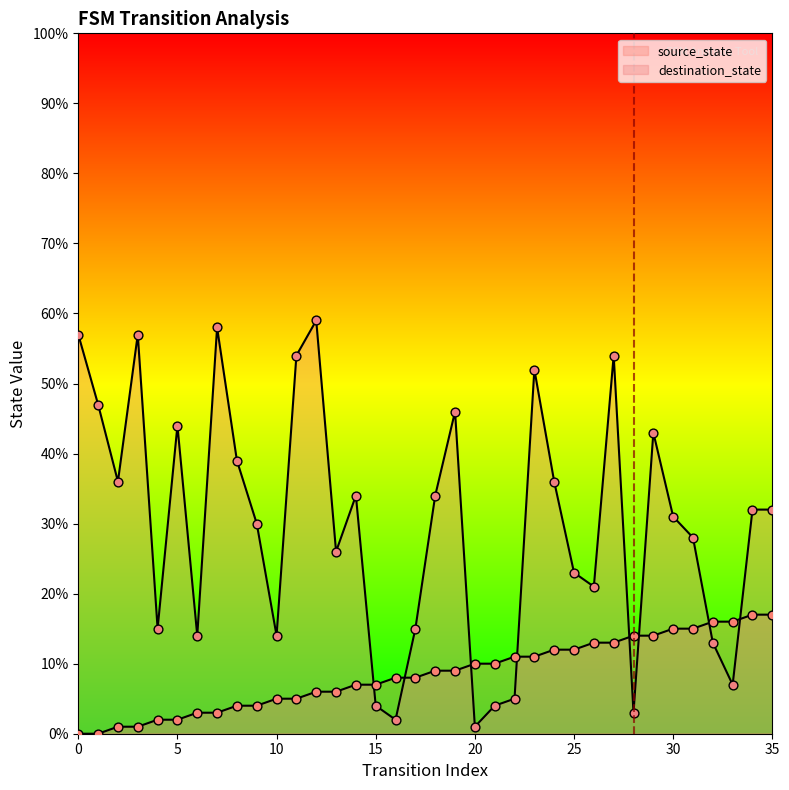

What are all the series names shown in the legend?

source_state, destination_state